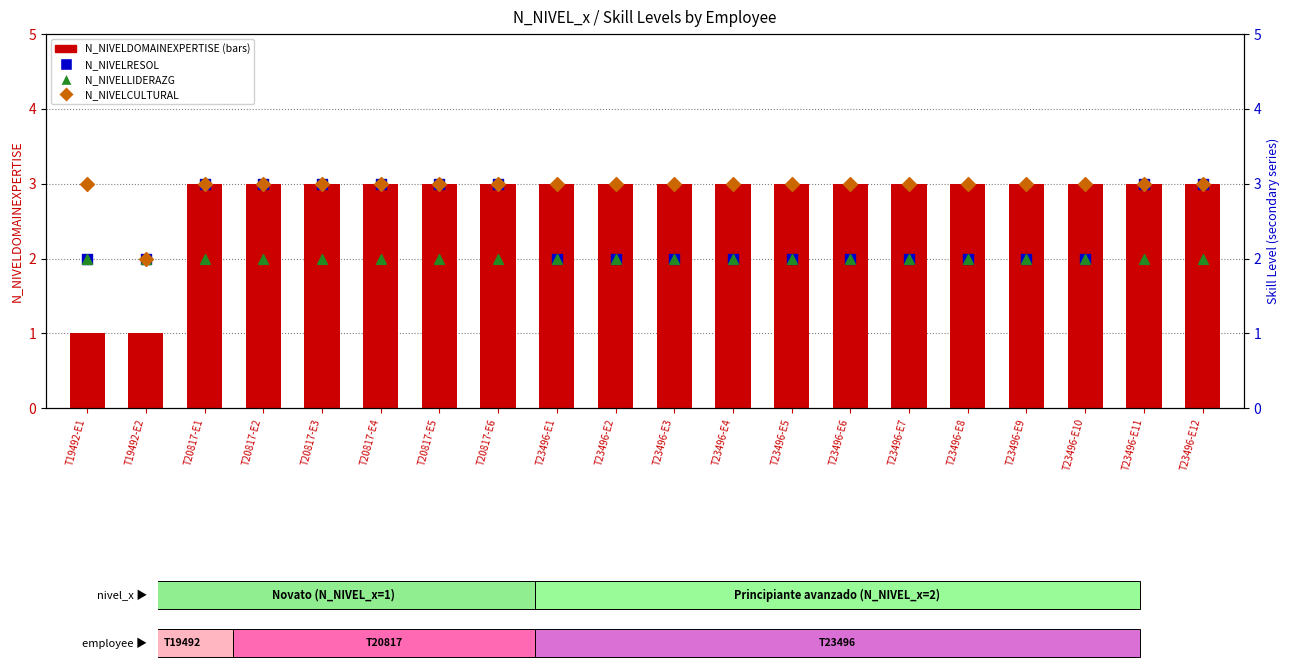

Which series has the largest total across all categories?

N_NIVELCULTURAL